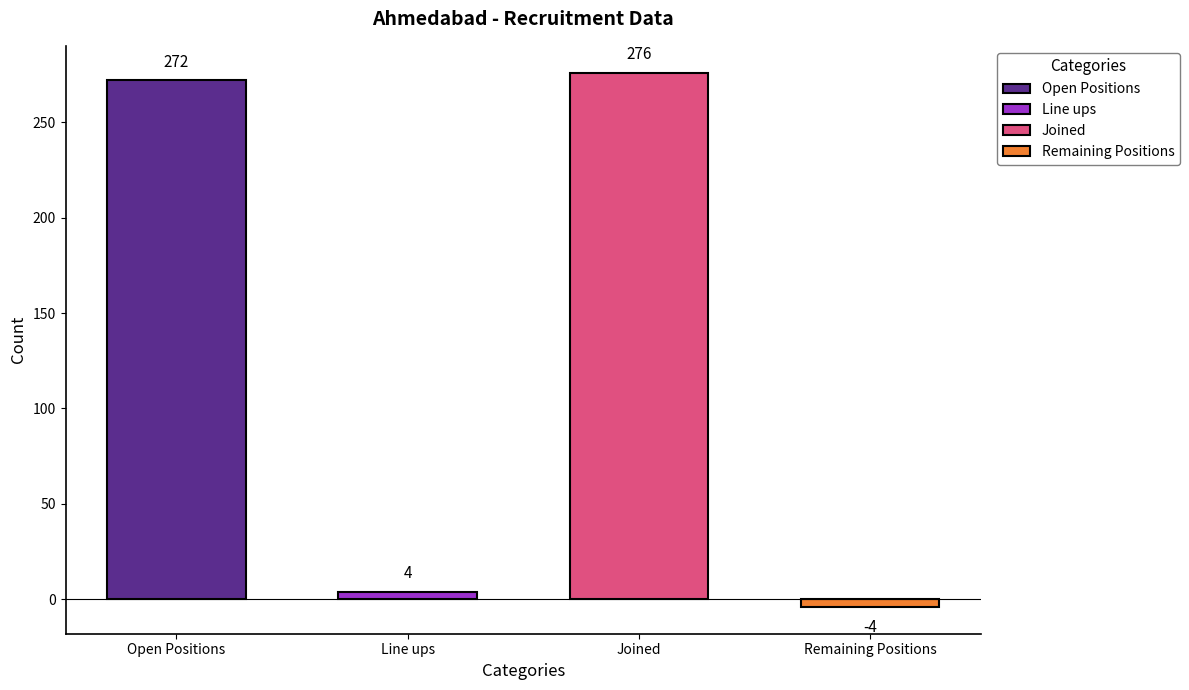

What is the value of the 3rd bar from the left?

276